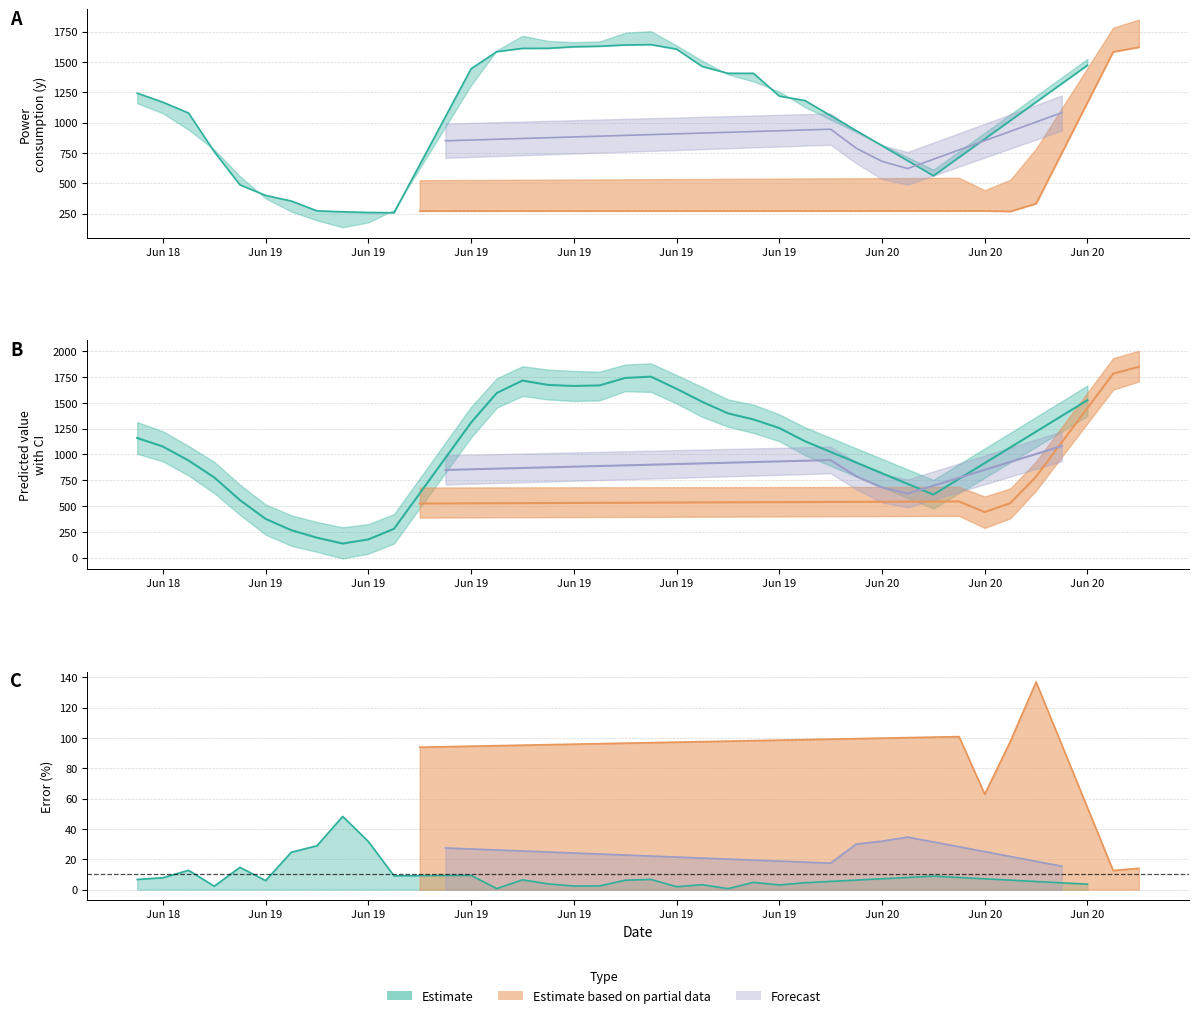

Reading right to left, transcribe all the data shown in this chart.

y: 39=1621.9	38=1583.8	37=1473.7	36=1279.7	35=331.4	34=267.5	33=271.2	32=271.2	31=561.5	30=949.6	29=999.6	28=1126.9	27=1145.9	26=1182.2	25=1219.1	24=1406.8	23=1407.1	22=1463.3	21=1606.5	20=1643.9	19=1640.8	18=1630.3	17=1626.1	16=1613.3	15=1612.7	14=1585.7	13=1444.7	12=1171.7	11=270.5	10=256.4	9=258.6	8=264.1	7=271.8	6=353.1	5=399.4	flag=486.4	yhat_lower=760.3	yhat_upper=1079.1	predict_value=1168.5	y=1243.1
predict_value: 39=1849.9	38=1783.2	37=1526.5	36=1081.8	35=785.1	34=529.1	33=441.8	32=544.8	31=611.3	30=620.8	29=680.4	28=788.2	27=945.7	26=1128.5	25=1256.5	24=1339.4	23=1398.7	22=1510.7	21=1636.9	20=1754.5	19=1741.8	18=1669.5	17=1664.0	16=1674.1	15=1716.5	14=1595.9	13=1309.1	12=849.9	11=524.5	10=279.6	9=176.6	8=136.6	7=193.2	6=266.1	5=375.6	flag=557.8	yhat_lower=777.4	yhat_upper=941.8	predict_value=1076.8	y=1159.9
yhat_upper: 39=2005.1	38=1933.6	37=1668.8	36=1223.9	35=932.9	34=671.4	33=592.9	32=686.1	31=753.5	30=757.5	29=811.9	28=926.5	27=1075.6	26=1263.8	25=1389.3	24=1483.4	23=1533.6	22=1654.1	21=1770.3	20=1883.1	19=1871.8	18=1803.0	17=1809.7	16=1822.8	15=1855.3	14=1738.3	13=1462.6	12=992.4	11=680.1	10=422.3	9=324.9	8=294.1	7=345.3	6=410.4	5=516.2	flag=707.3	yhat_lower=927.8	yhat_upper=1083.1	predict_value=1225.0	y=1314.0
yhat_lower: 39=1707.6	38=1628.7	37=1372.5	36=934.8	35=650.7	34=381.8	33=288.1	32=404.8	31=476.7	30=488.1	29=534.5	28=663.9	27=816.8	26=992.9	25=1129.1	24=1208.2	23=1269.7	22=1364.8	21=1494.2	20=1606.5	19=1613.6	18=1524.4	17=1518.7	16=1533.3	15=1567.2	14=1454.2	13=1165.6	12=709.4	11=388.5	10=137.2	9=38.3	8=-7.5	7=56.0	6=114.7	5=223.0	flag=414.7	yhat_lower=625.1	yhat_upper=795.7	predict_value=933.1	y=1006.9
flag: 39=1.0	38=1.0	37=0.0	36=2.0	35=1.0	34=1.0	33=1.0	32=1.0	31=0.0	30=2.0	29=2.0	28=2.0	27=2.0	26=0.0	25=0.0	24=0.0	23=0.0	22=0.0	21=0.0	20=0.0	19=0.0	18=0.0	17=0.0	16=0.0	15=0.0	14=0.0	13=0.0	12=2.0	11=1.0	10=0.0	9=0.0	8=0.0	7=0.0	6=0.0	5=0.0	flag=0.0	yhat_lower=0.0	yhat_upper=0.0	predict_value=0.0	y=0.0